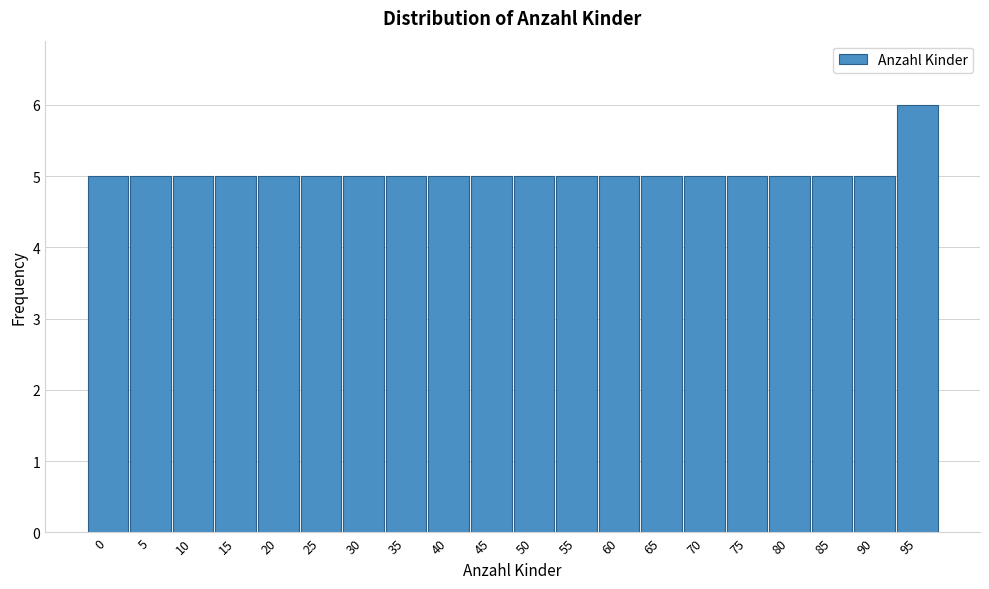

Reading left to right, transcribe all the data shown in this chart.

0=5	5=5	10=5	15=5	20=5	25=5	30=5	35=5	40=5	45=5	50=5	55=5	60=5	65=5	70=5	75=5	80=5	85=5	90=5	95=6